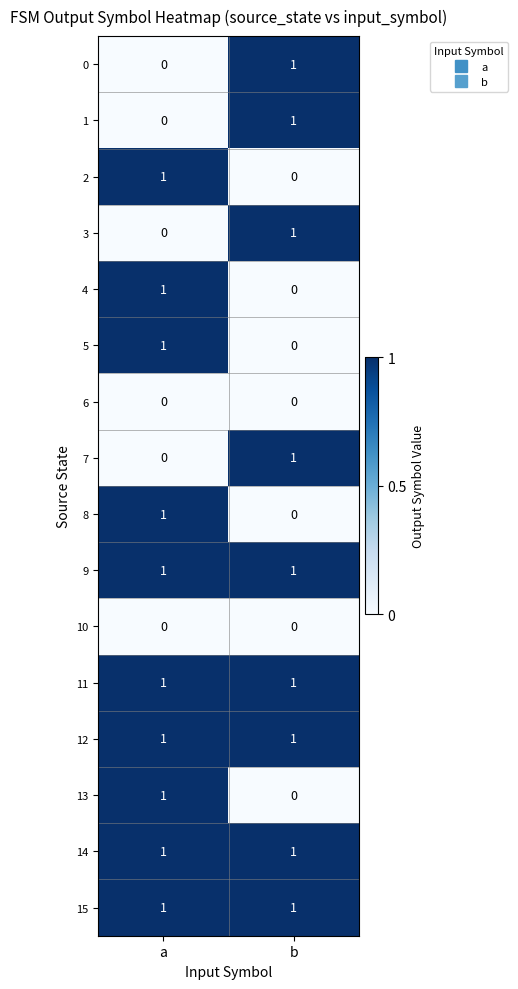

Where is 3 nearest to the value 0?

a